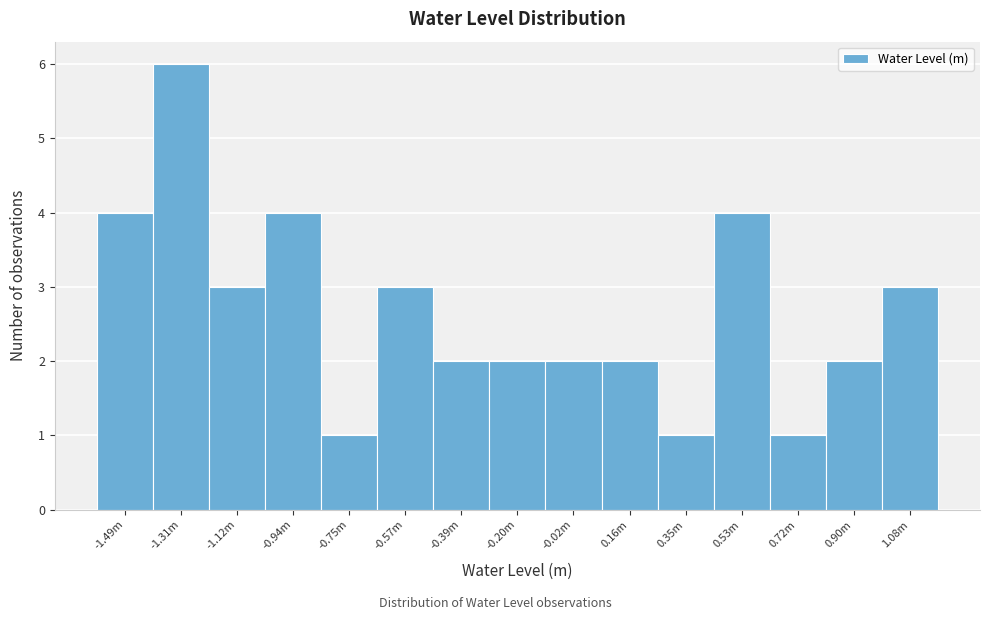

Reading left to right, extract all data points from this chart.

-1.49m=4	-1.31m=6	-1.12m=3	-0.94m=4	-0.75m=1	-0.57m=3	-0.39m=2	-0.20m=2	-0.02m=2	0.16m=2	0.35m=1	0.53m=4	0.72m=1	0.90m=2	1.08m=3